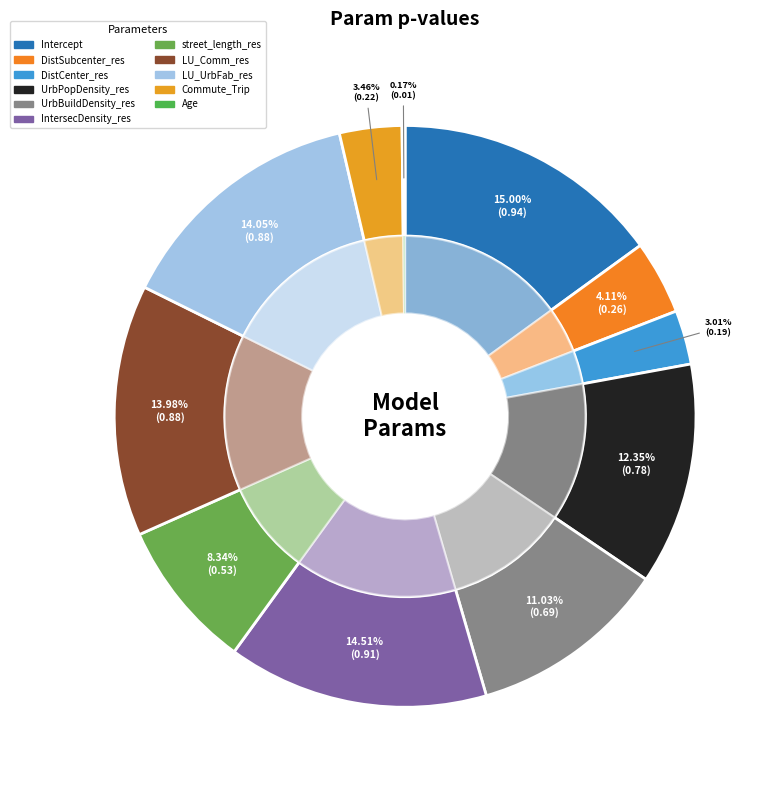

What portion of the pie excludes Intercept?

85.0%